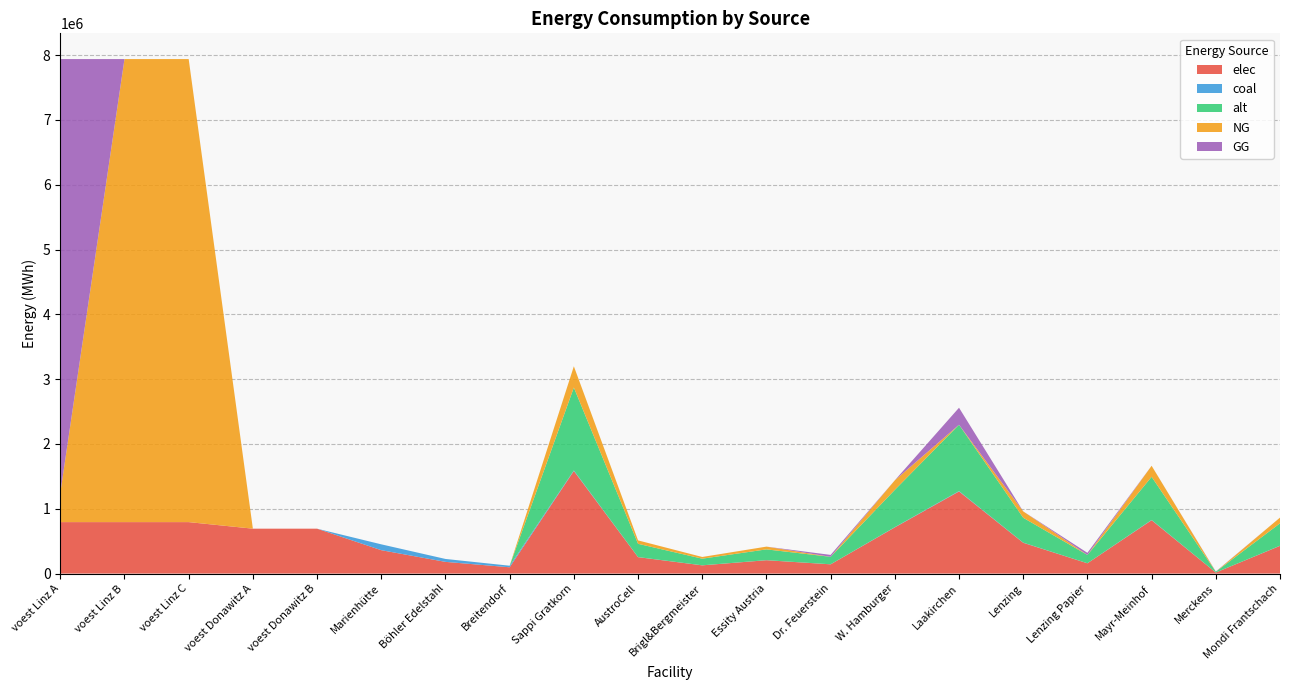

Reading right to left, transcribe all the data shown in this chart.

elec: 427479.0	15832.5	823292.8	158325.5	474976.6	1266604.4	712464.9	142493.0	205823.2	126660.4	253320.9	1583255.4	96800.0	180400.0	360800.0	692523.6	692523.6	793870.4	793870.4	793870.4
coal: 2070.9	76.7	3988.4	767.0	2301.0	6136.1	3451.5	690.3	997.1	613.6	1227.2	7670.1	24200.0	45100.0	90200.0	0.0	0.0	0.0	0.0	0.0
alt: 345429.2	12793.7	665271.0	127936.7	383810.2	1023493.9	575715.3	115143.1	166317.8	102349.4	204698.8	1279367.4	0.0	0.0	0.0	0.0	0.0	0.0	0.0	0.0
NG: 88593.9	0.0	170625.3	0.0	98437.6	0.0	147656.5	0.0	42656.3	26250.0	52500.1	328125.5	0.0	0.0	0.0	0.0	0.0	7144833.3	7144833.3	448992.8
GG: 0.0	3281.3	0.0	32812.6	0.0	262500.4	0.0	29531.3	0.0	0.0	0.0	0.0	0.0	0.0	0.0	0.0	0.0	0.0	0.0	6695840.5